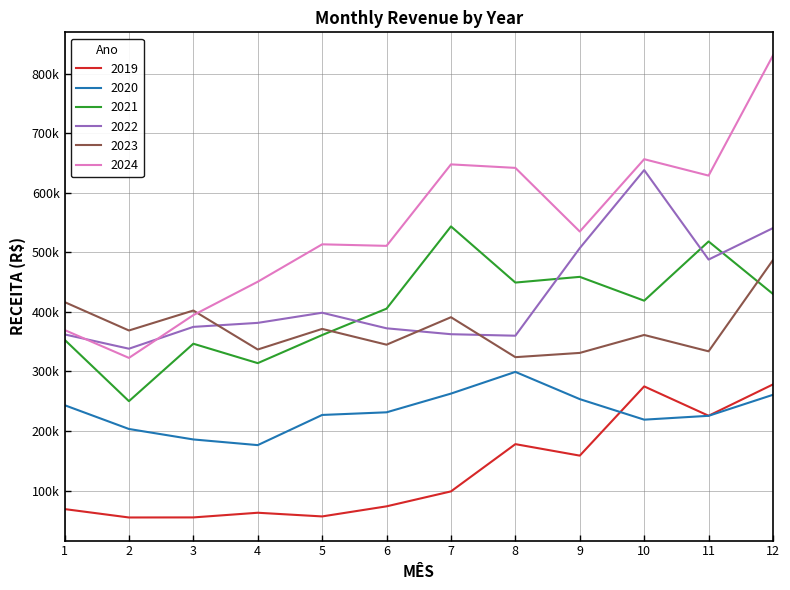

At which category does 2024 reach its first local valley?

2